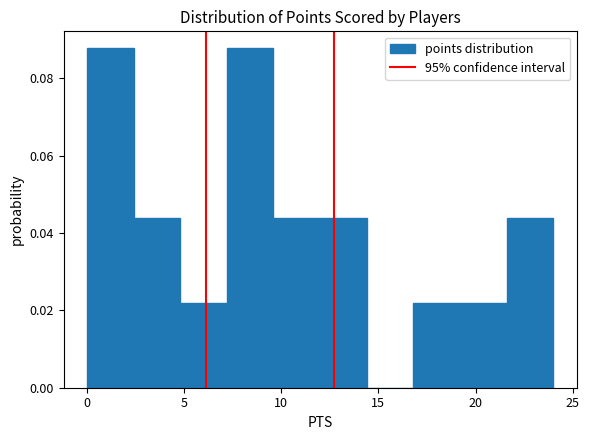

How tall is the bar that spans 21.6 to 24.0 on the x-axis? Neither the bar edges nor the heights are printed on the chart, so give them approximately, as read against the axes.

0.044